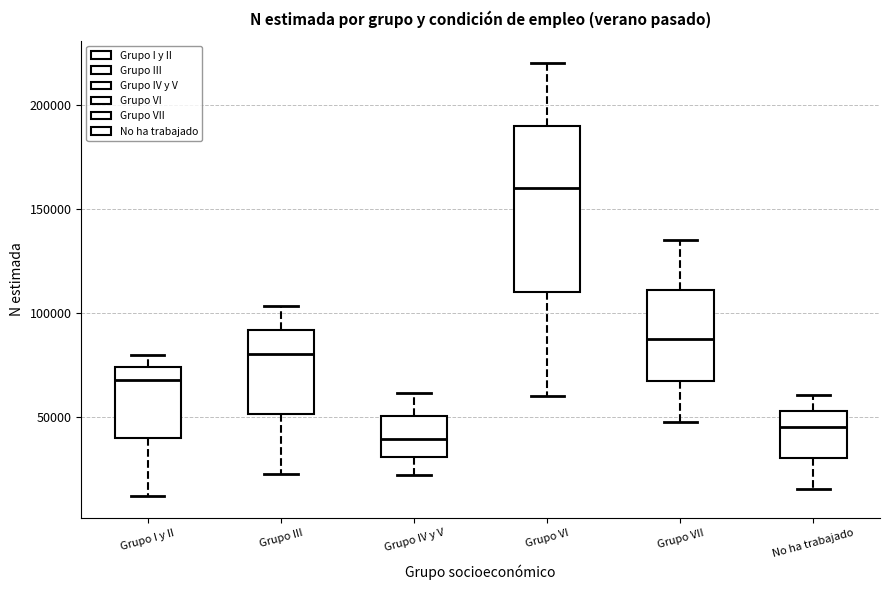

Where is the upper edge of the box for Grupo I y II on the y-axis? The values are not printed on the chart, so give them approximately, as read against the axis.

75000